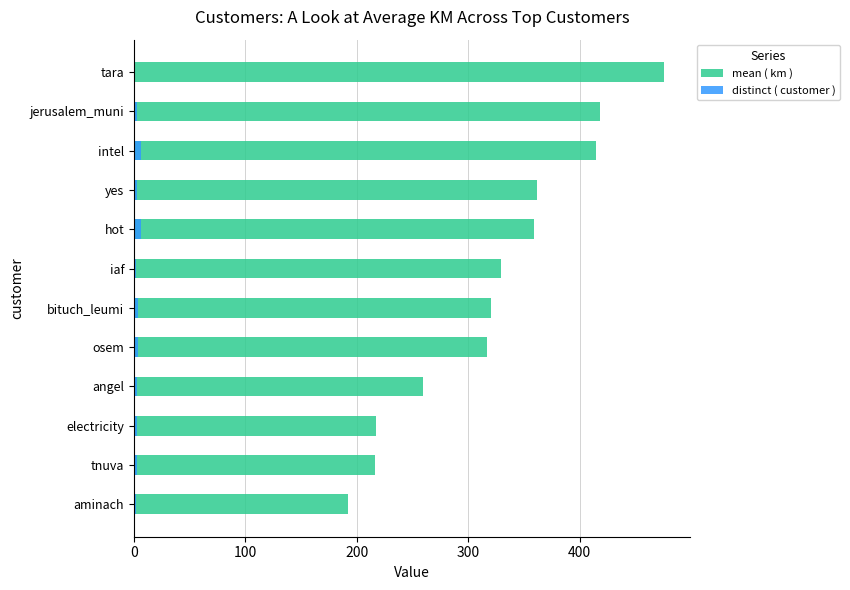

Reading left to right, transcribe all the data shown in this chart.

mean ( km ): 475.5	418.7	414.7	361.8	359.0	329.3	320.2	316.5	259.9	217.3	216.6	192.3
distinct ( customer ): 1.0	3.0	6.0	3.0	6.0	2.0	4.0	4.0	3.0	3.0	3.0	2.0